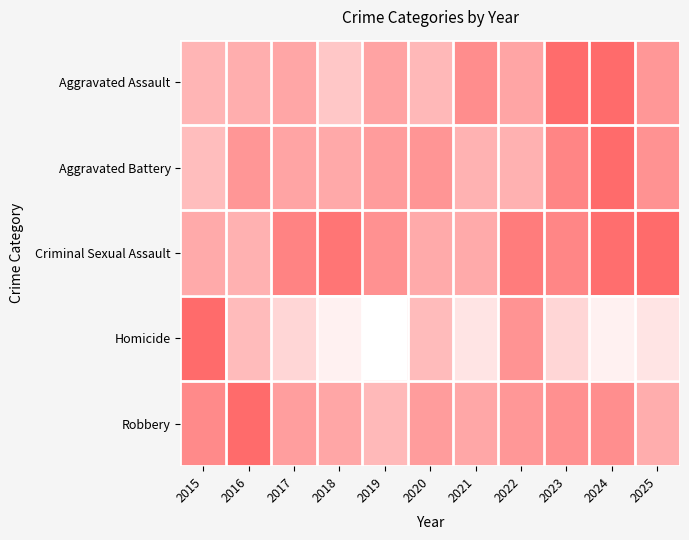

At which category is the sum across all series the highest?

2024